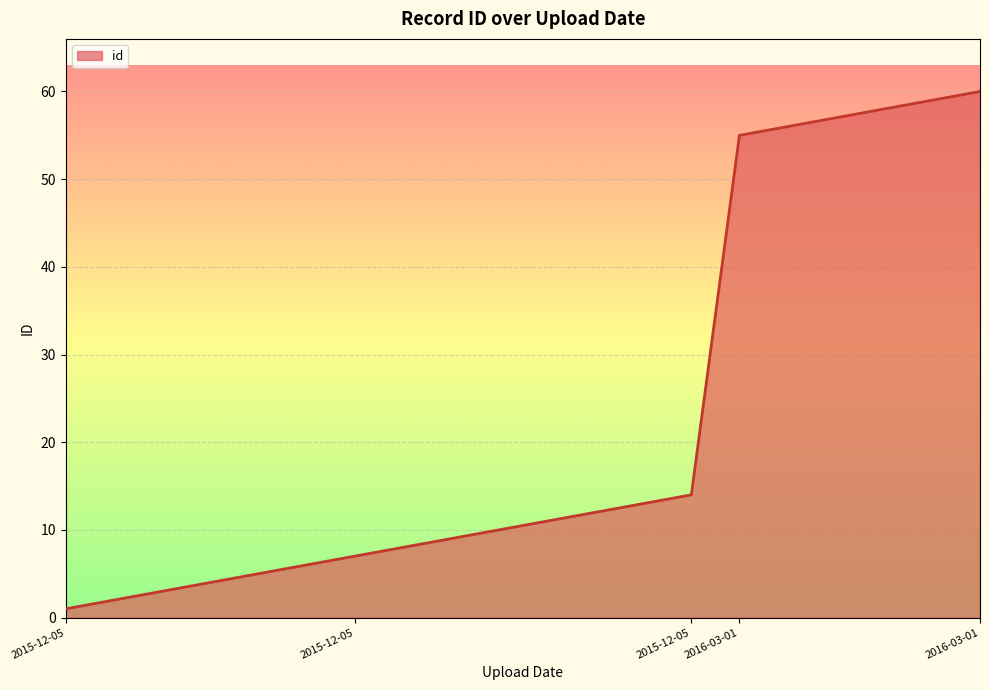

What is the greatest value displayed?

60